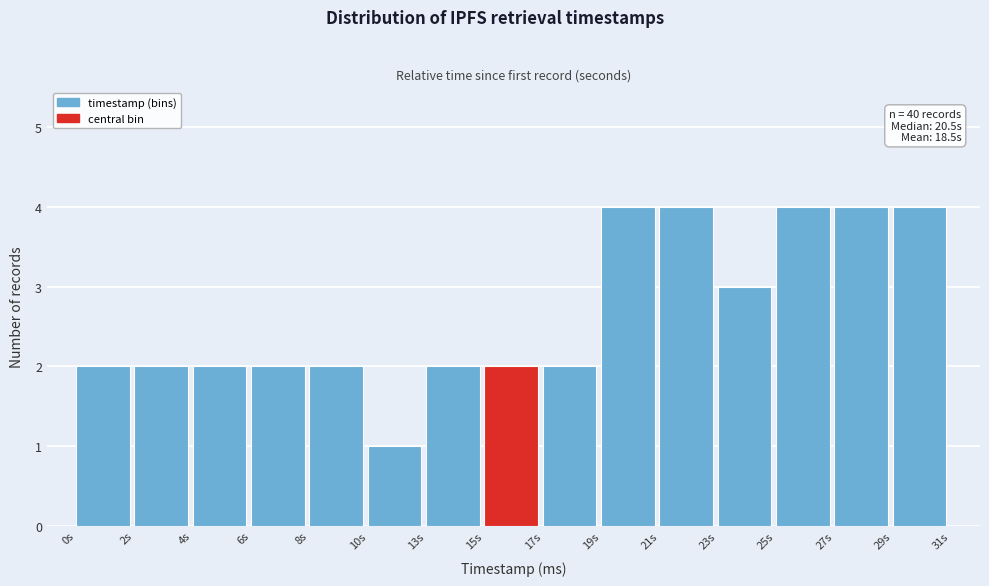

Reading left to right, what are all the values shown in this chart?

2	2	2	2	2	1	2	2	2	4	4	3	4	4	4